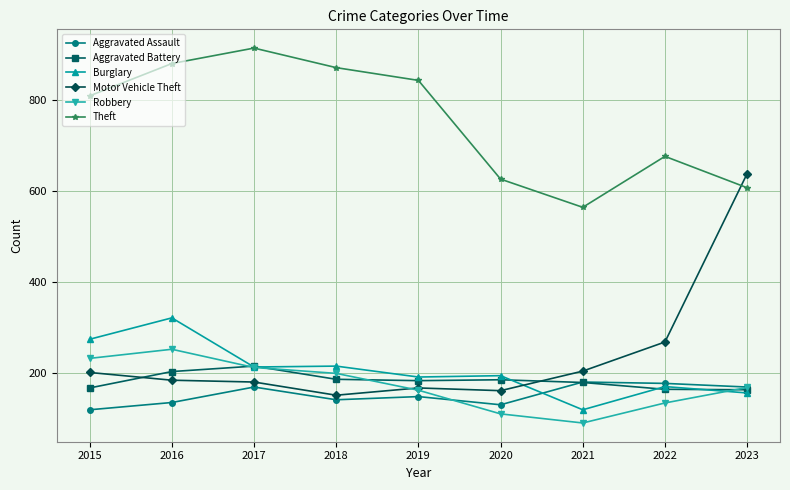

Is this an area chart (filled region under the line)?

No